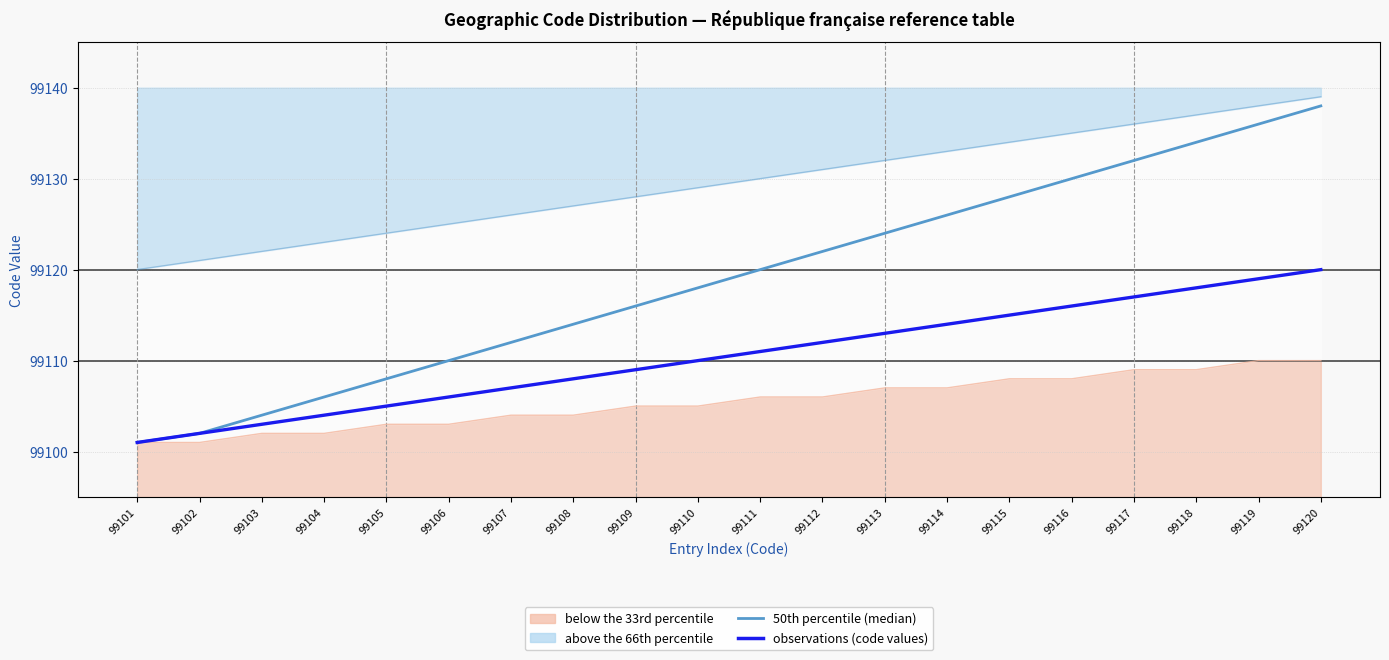

Which has a higher value, 99107 or 99117?

99117